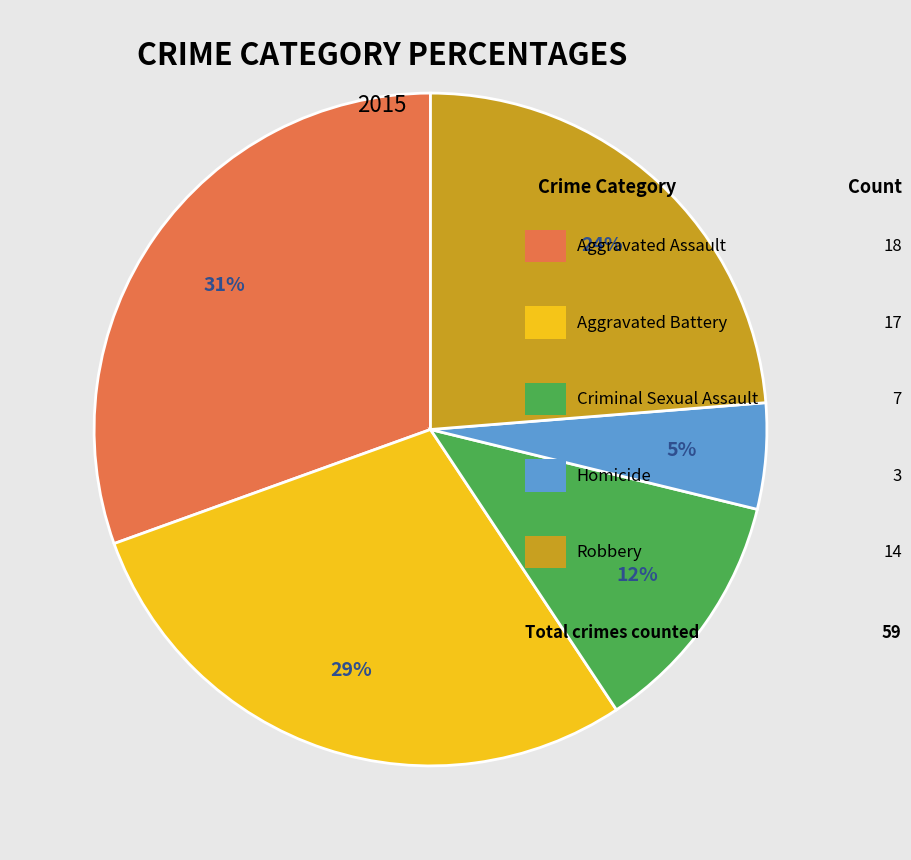

To the nearest percent, what is the average slice percentage?

20%